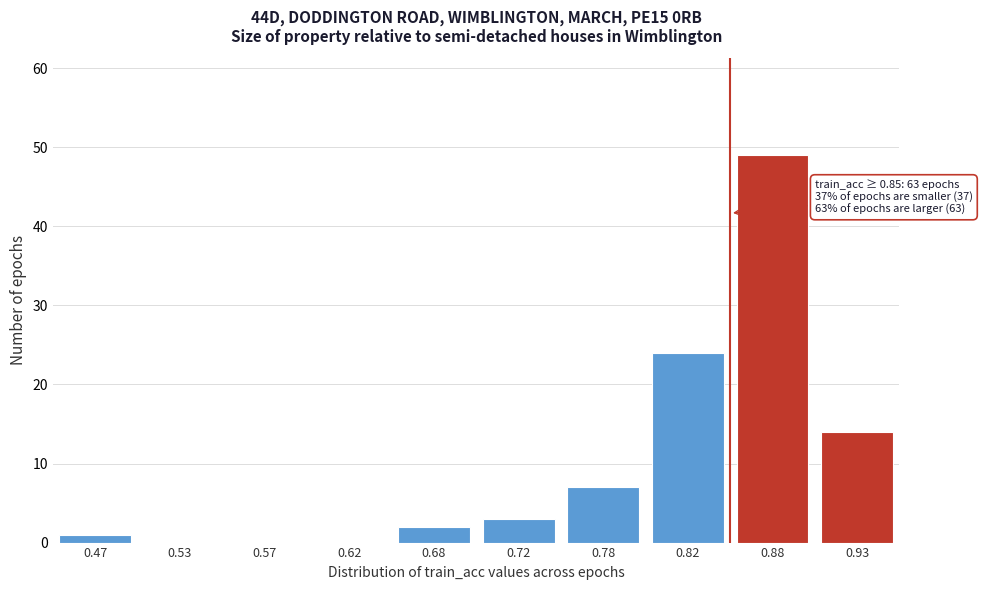

Reading right to left, what are all the values shown in this chart?

0.93=14	0.88=49	0.82=24	0.78=7	0.72=3	0.68=2	0.62=0	0.57=0	0.53=0	0.47=1